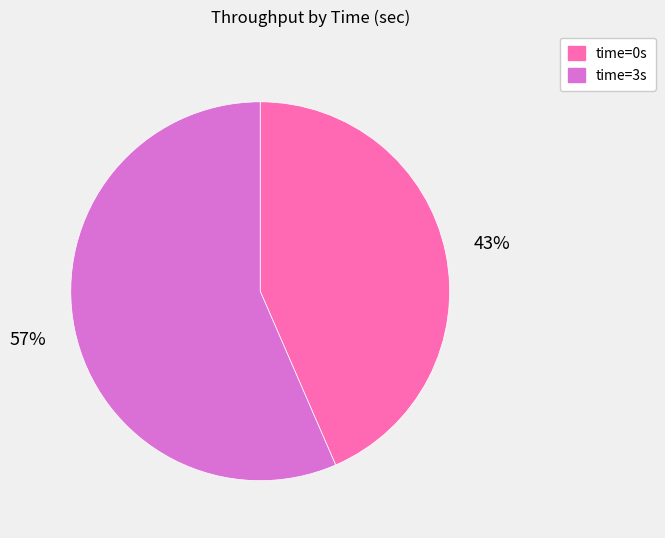

Is there any slice that represents more than half of the pie?

Yes